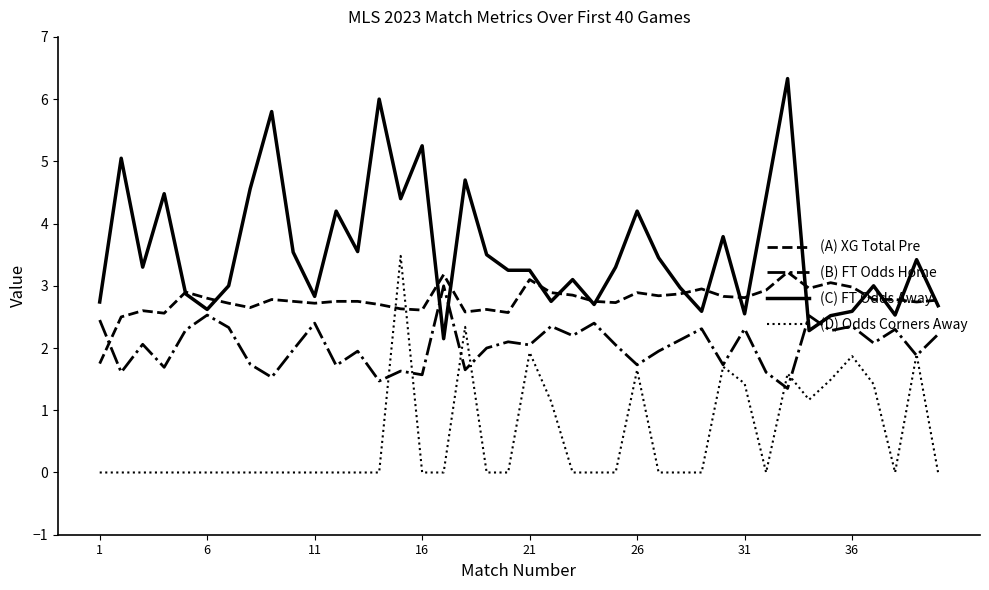

Which series has the widest spread of values?

(C) FT Odds Away